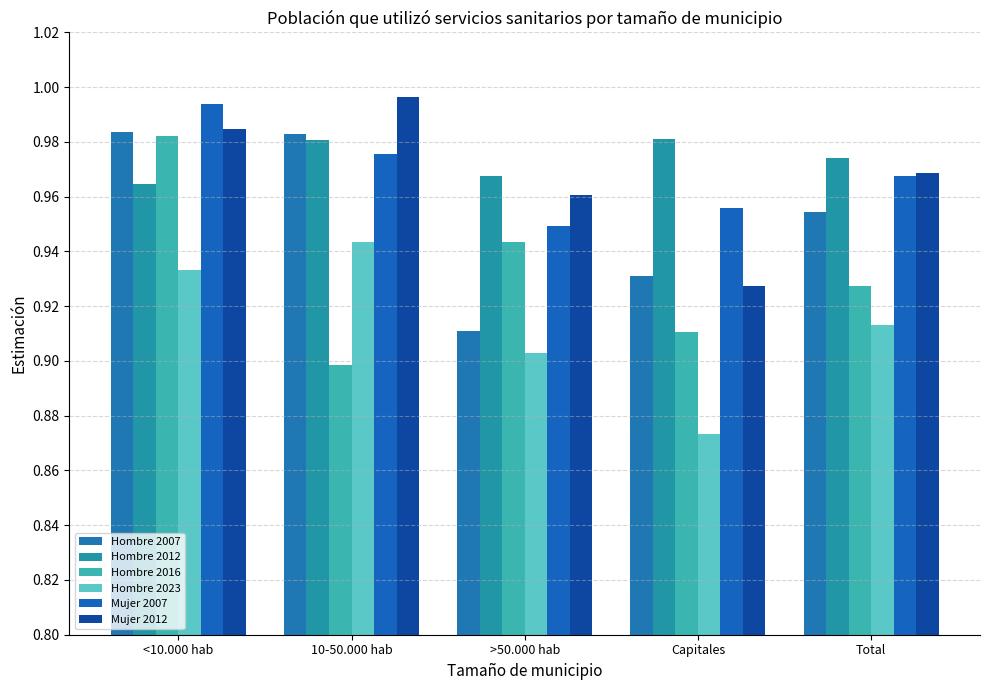

What is the difference between the highest and lowest values at Total?

0.1